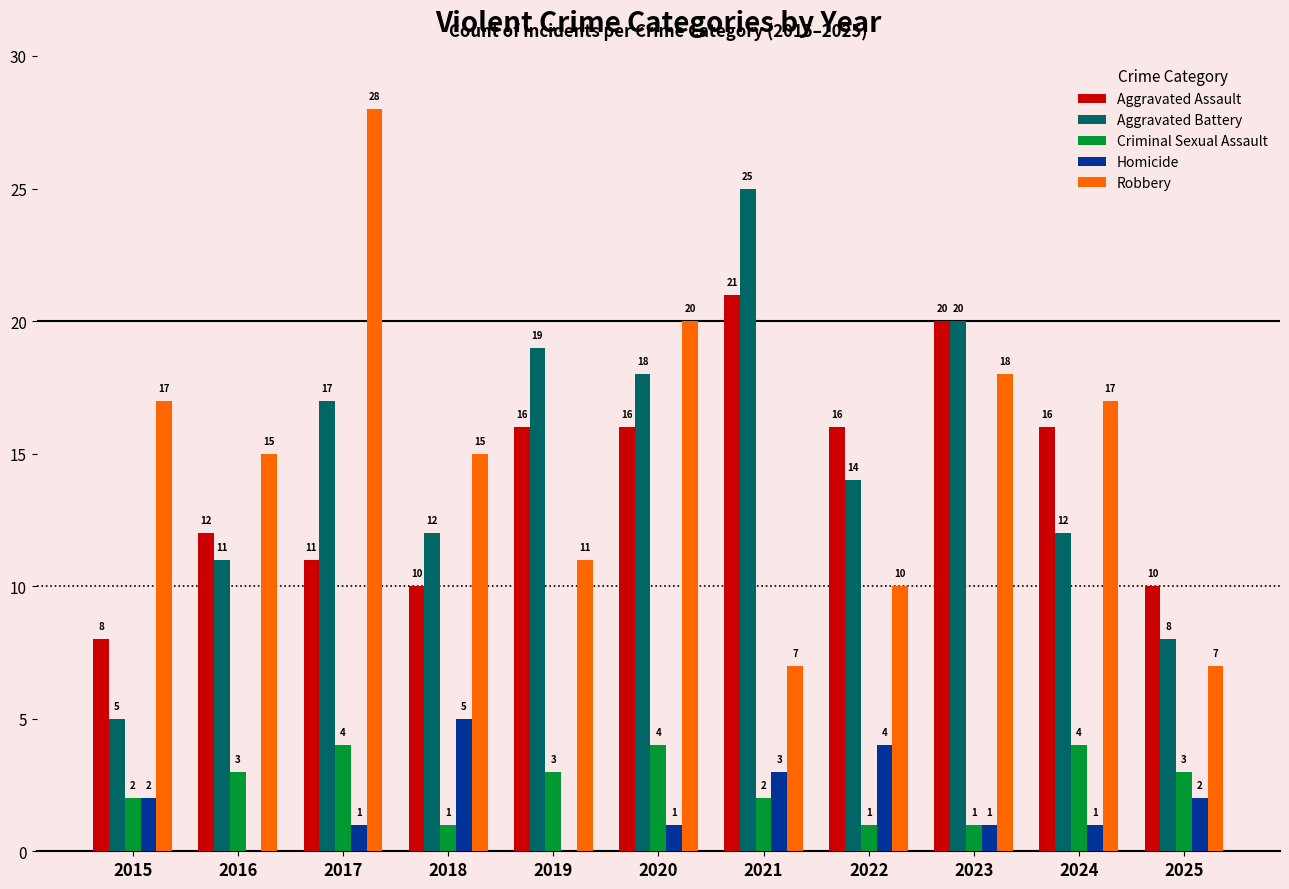

Is the value of Homicide at 2025 greater than the value of Robbery at 2015?

No